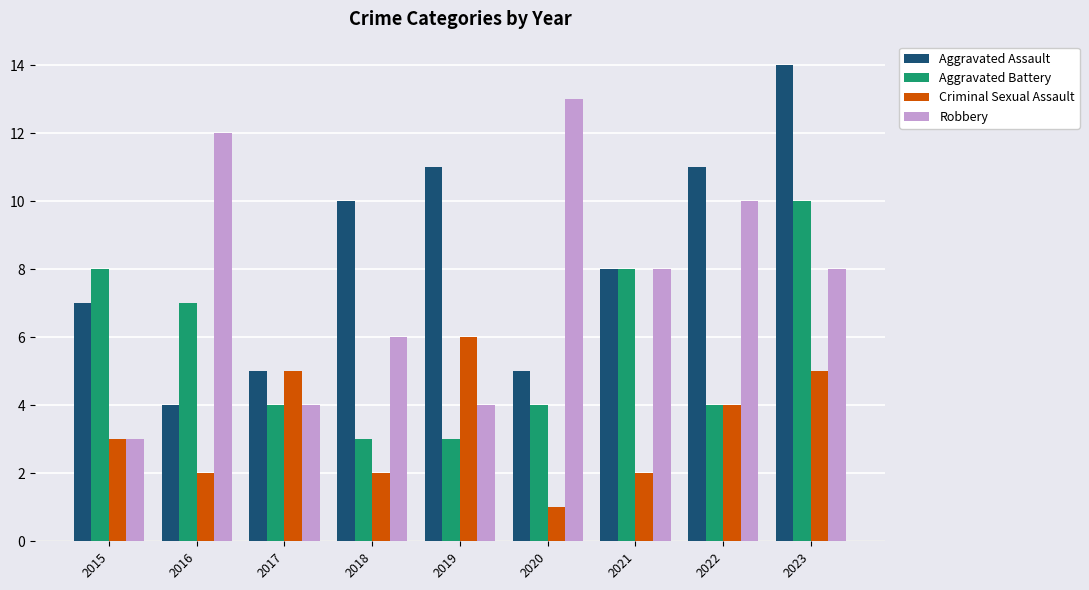

Rank the series by their average value, from highest to lowest.

Aggravated Assault, Robbery, Aggravated Battery, Criminal Sexual Assault